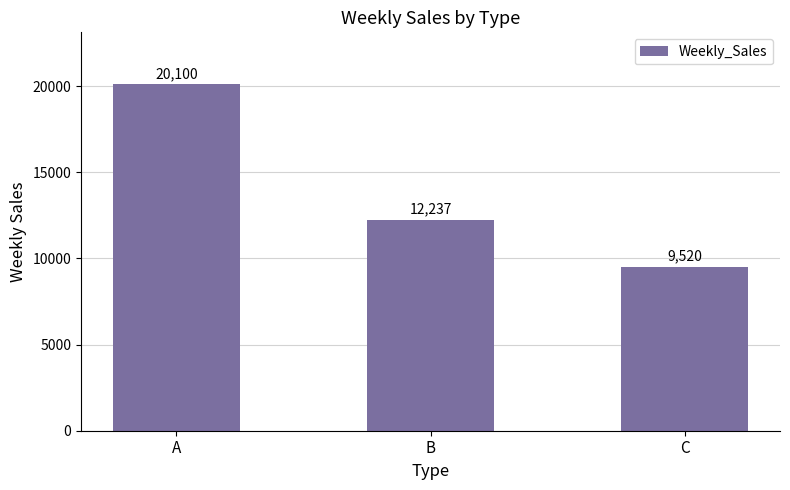

What is the average value?

13952.1